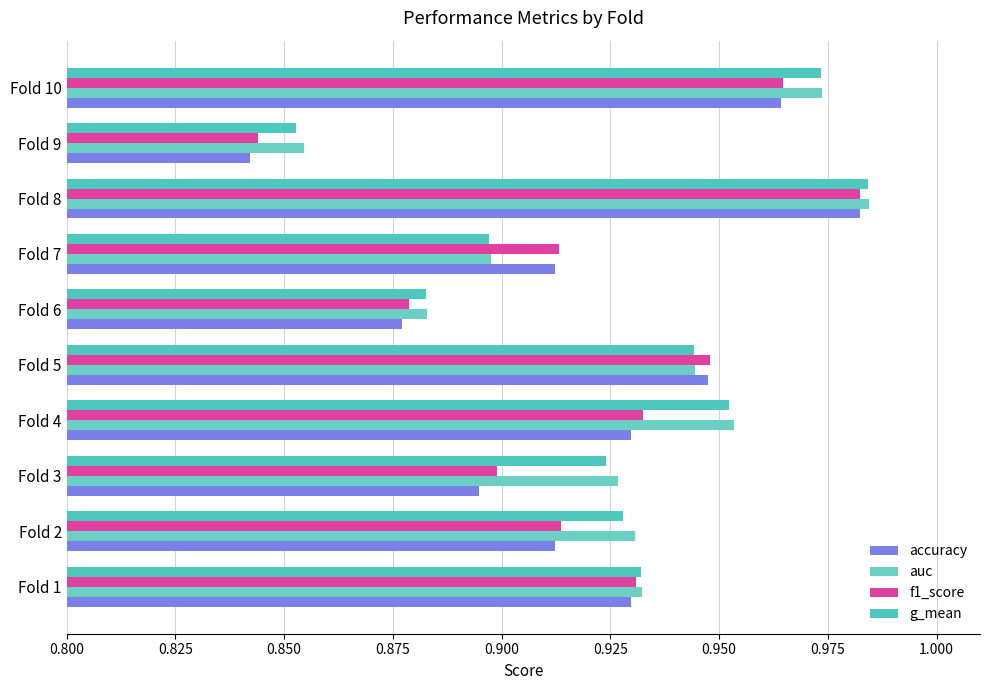

Count the number of categories in the chart.

10